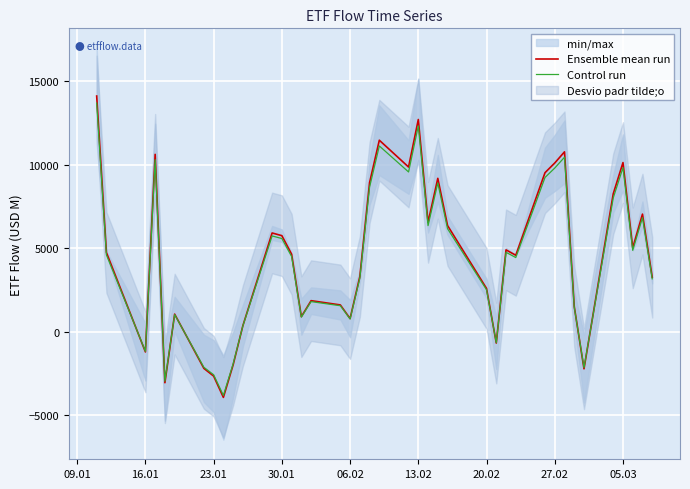

The Control run series shows 15506.7 at 30.01. True or false?

False